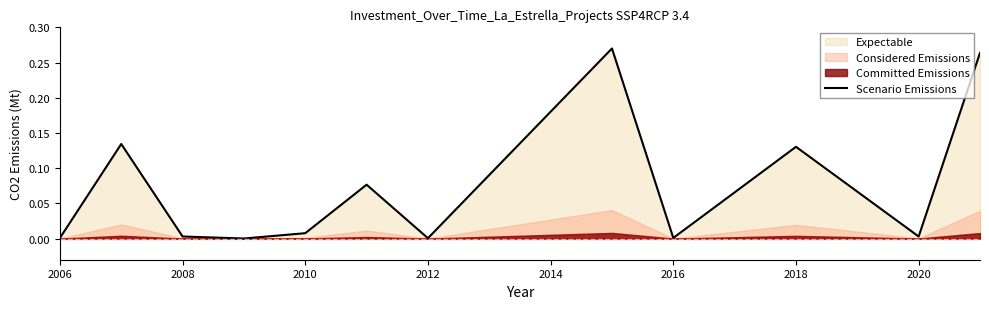

True or false: Scenario Emissions has a value of 0.0 at 2008.

True